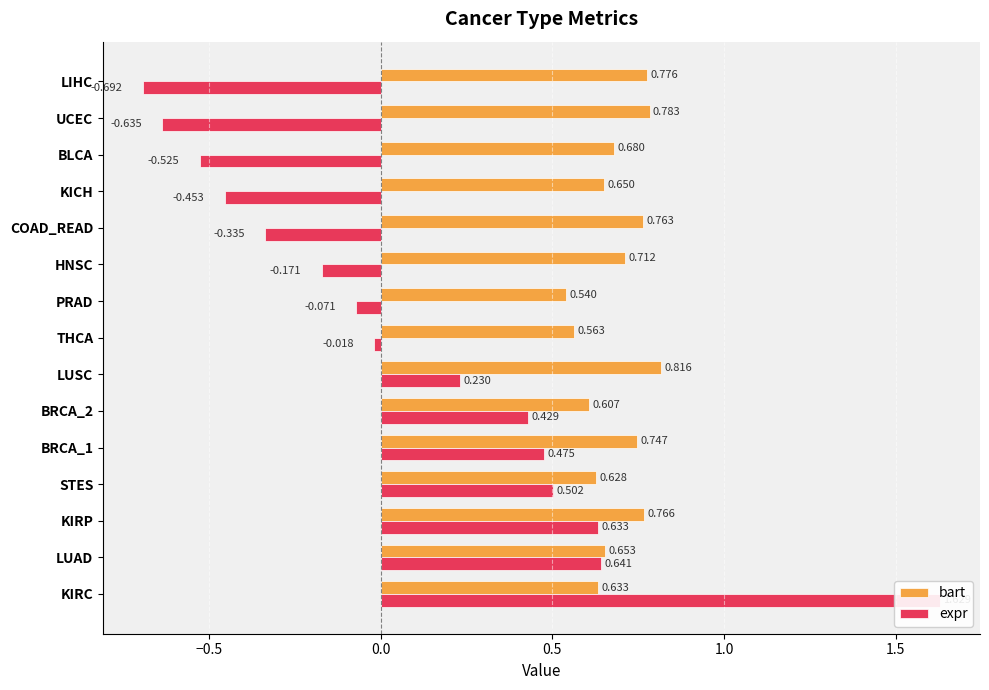

Reading left to right, what are all the values shown in this chart?

bart: 0.6	0.7	0.8	0.6	0.7	0.6	0.8	0.6	0.5	0.7	0.8	0.7	0.7	0.8	0.8
expr: 1.6	0.6	0.6	0.5	0.5	0.4	0.2	-0.0	-0.1	-0.2	-0.3	-0.5	-0.5	-0.6	-0.7